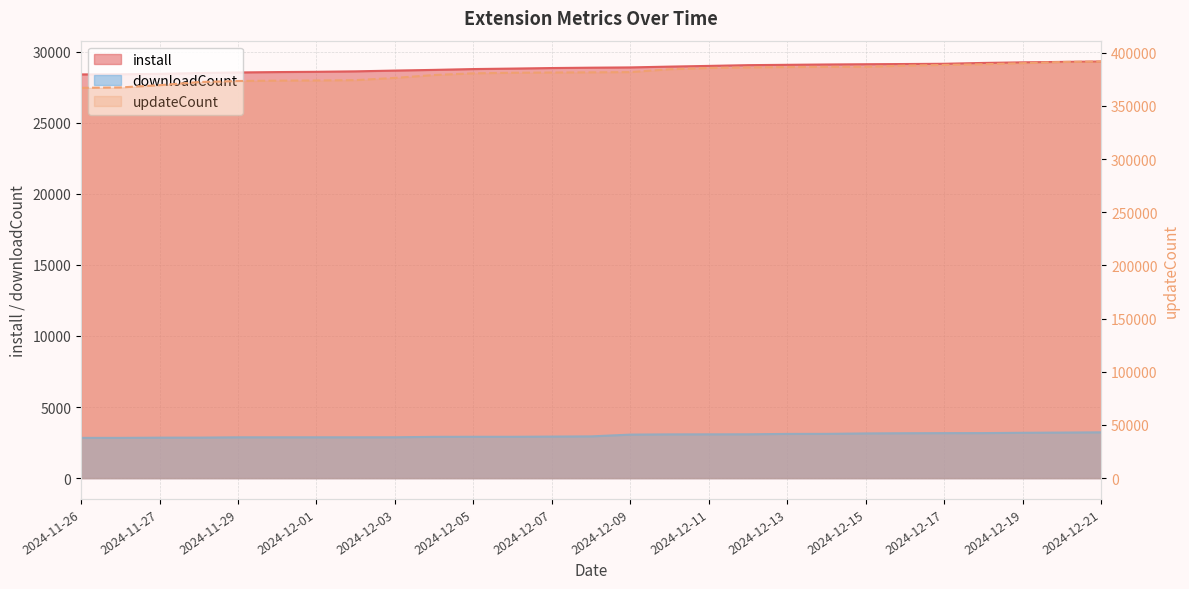

What is the difference between the updateCount values at 2024-12-01 and 2024-12-15?

12839